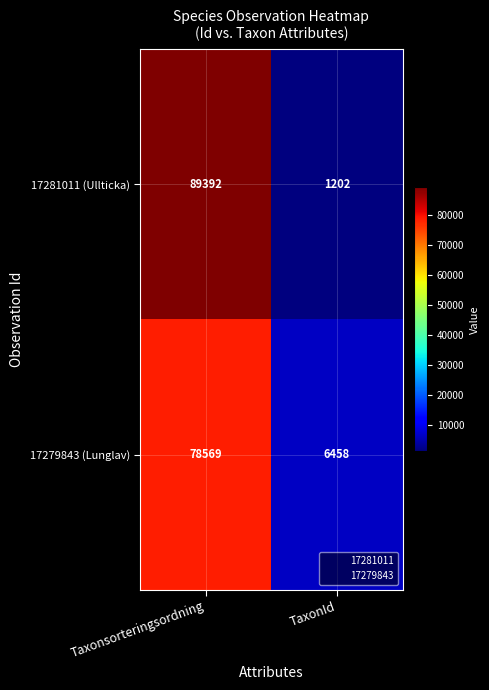

Which series has the widest spread of values?

17281011 (Ullticka)